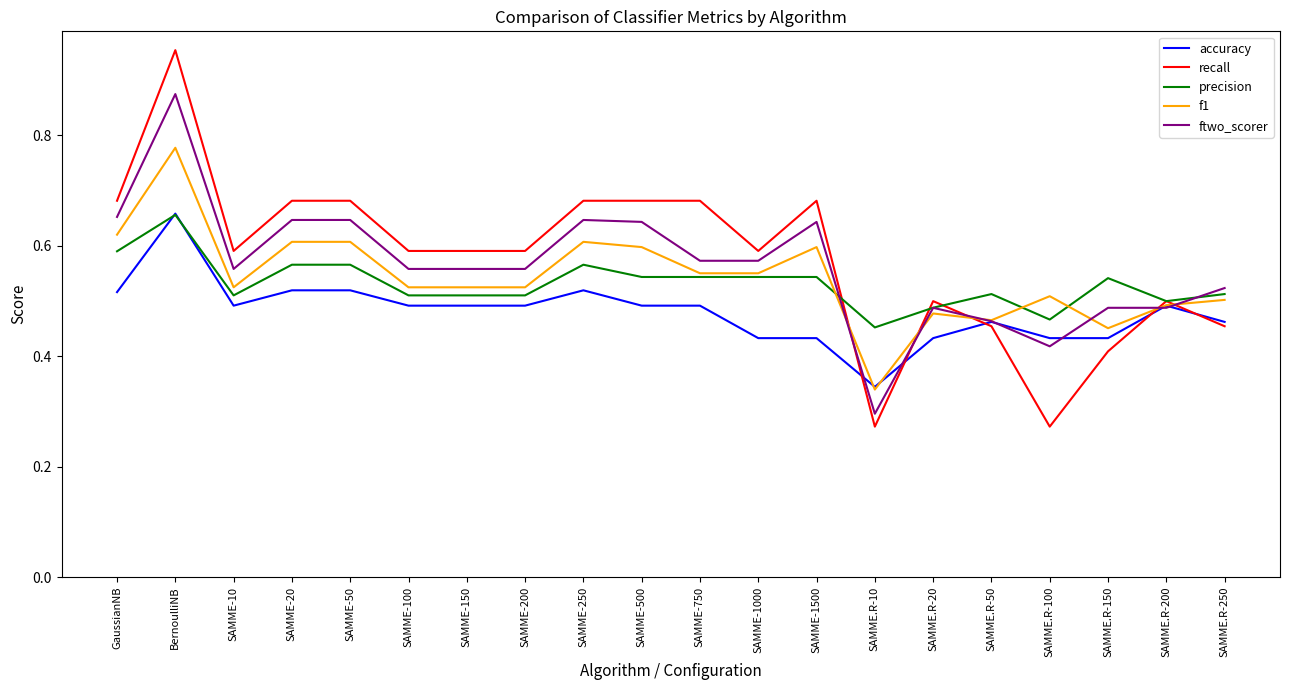

Count the accuracy values in the range 0 to 1.

20